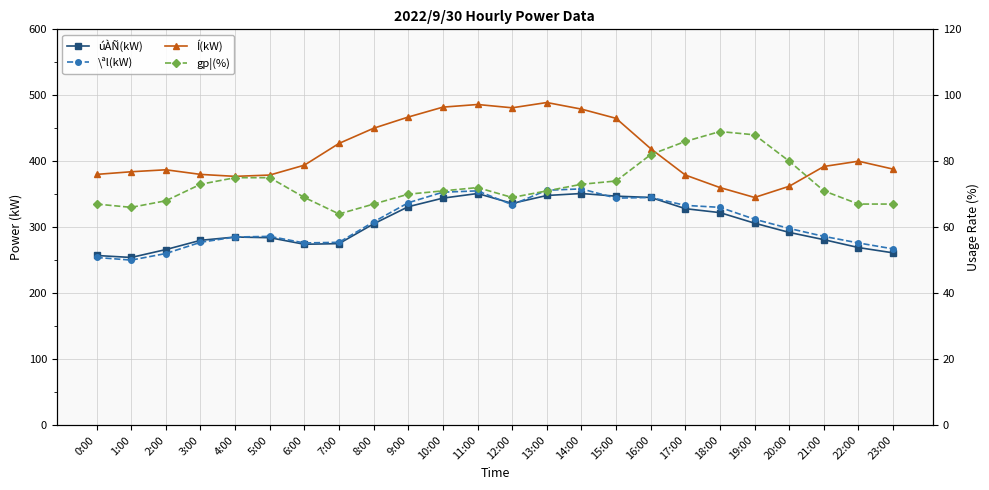

What is the label of the 9th point from the left?

8:00